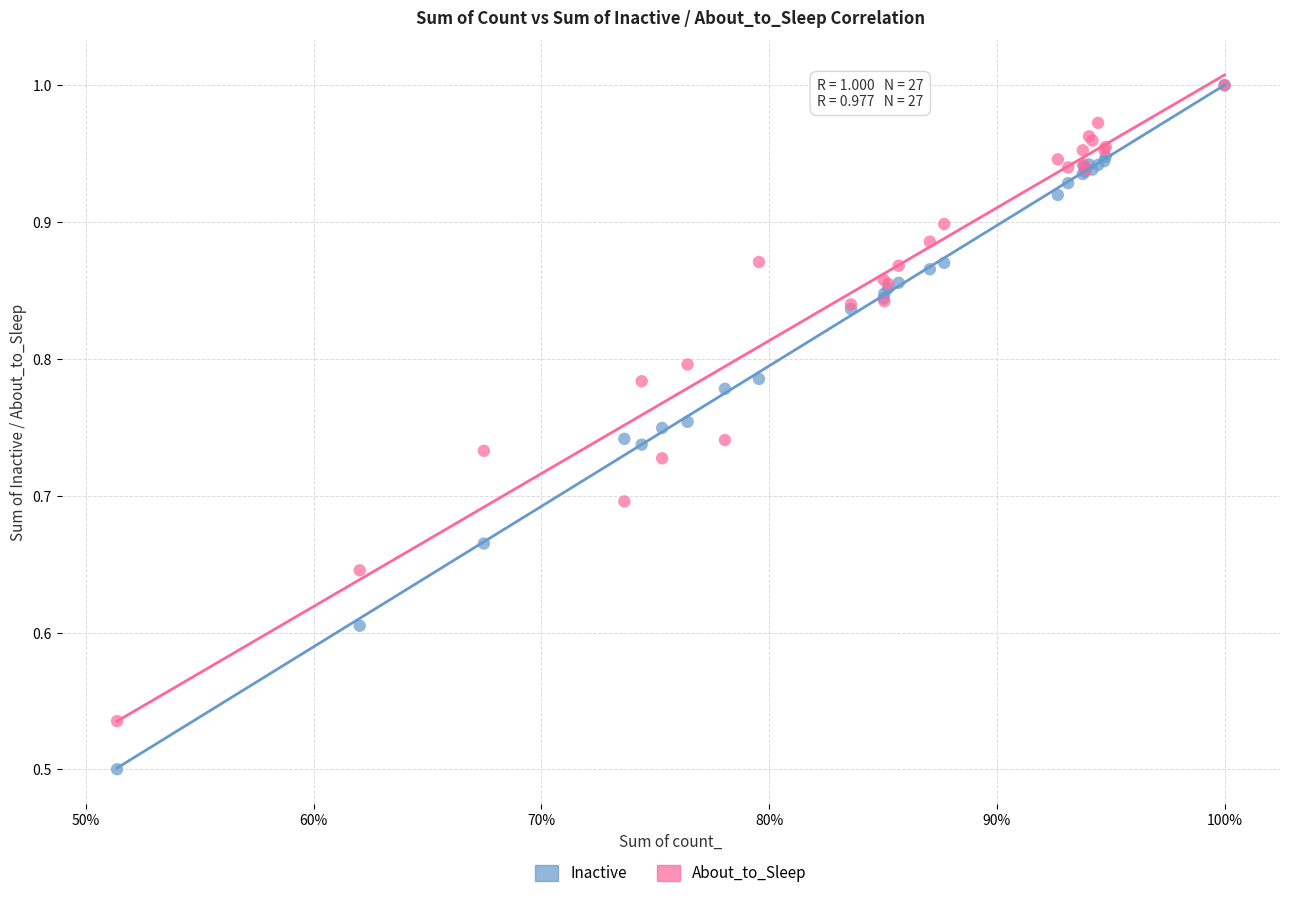

What are all the series names shown in the legend?

Inactive, About_to_Sleep